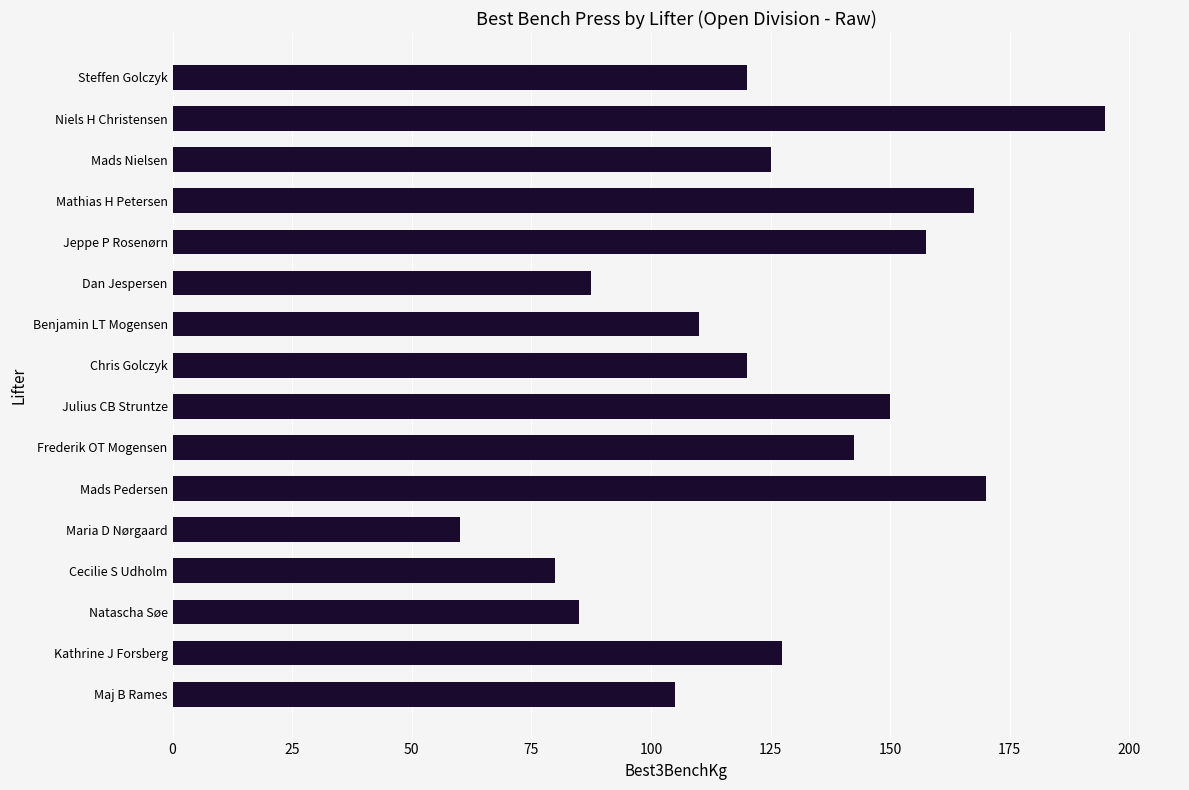

Which has a higher value, Mads Nielsen or Cecilie S Udholm?

Mads Nielsen